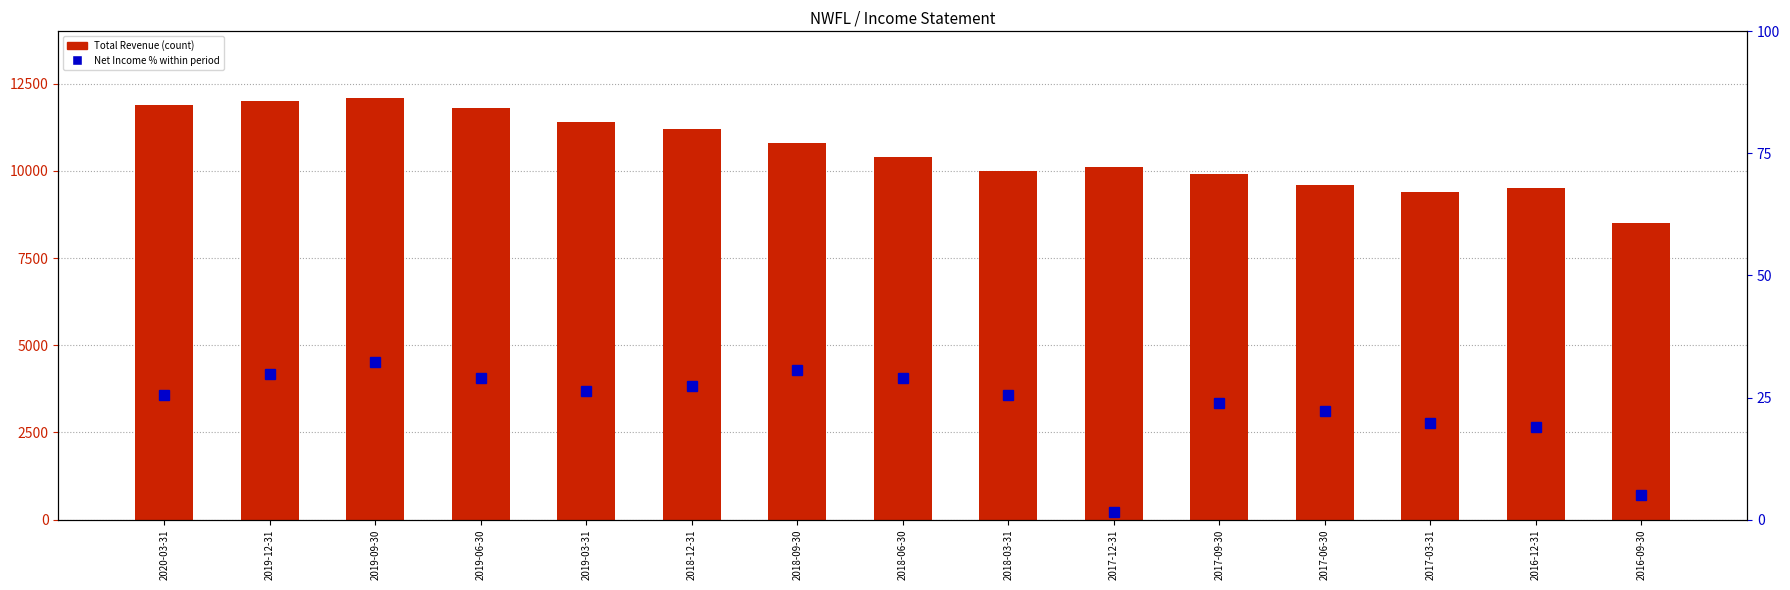

What is the value of the Total Revenue bar at the 14th from the left?

9500.0